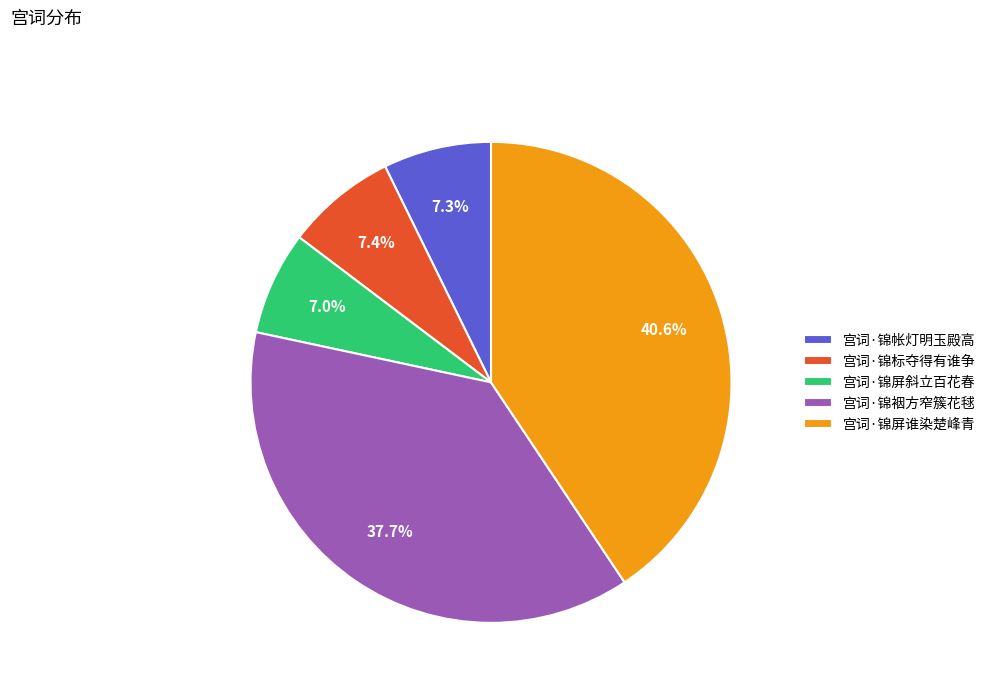

Is it true that 宫词·锦裀方窄簇花毬 is 38% of the pie?

True